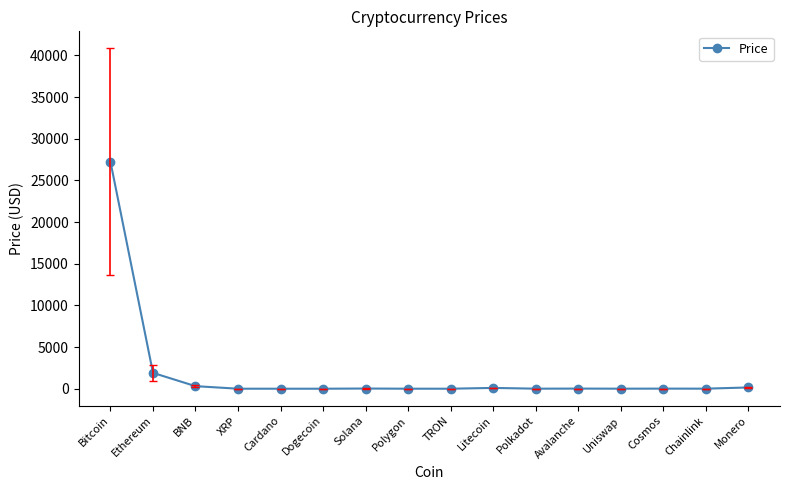

What is the difference between the maximum and second lowest values?

27232.4